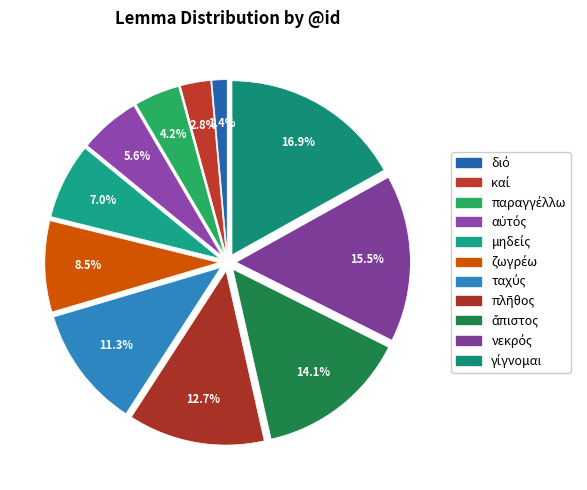

How many segments does this pie chart have?

11